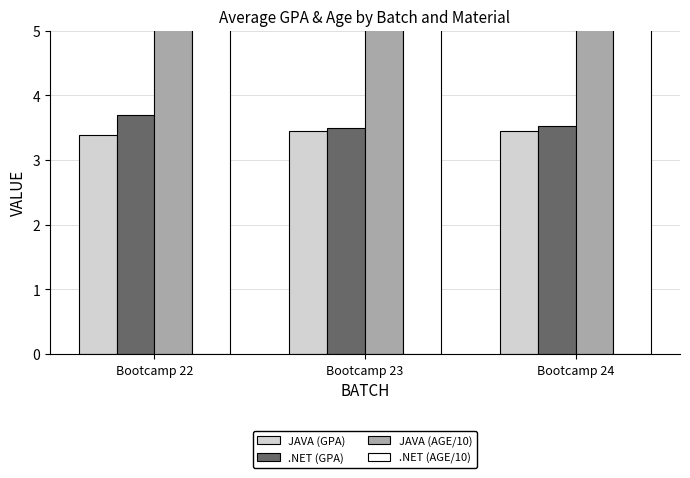

Where is .NET (AGE/10) nearest to the value 22?

Bootcamp 23